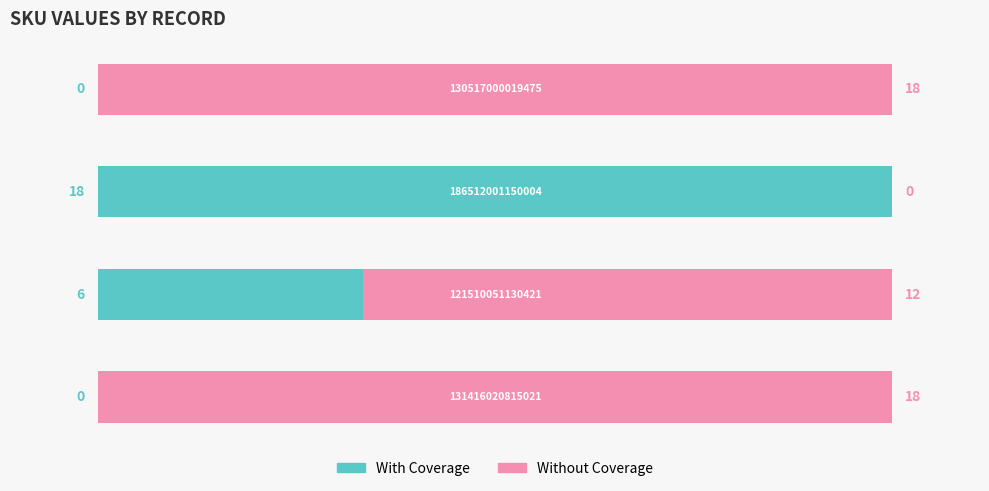

How many With Coverage values are between 0 and 18?

4